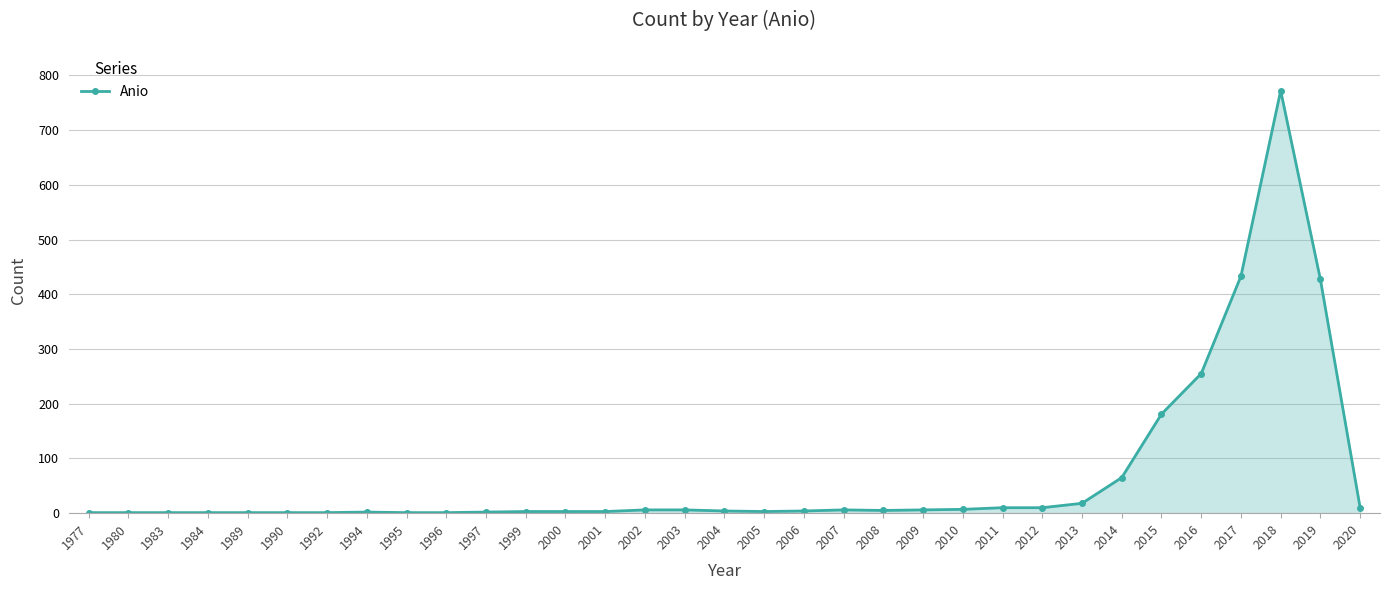

What is the maximum value shown in the chart?

772